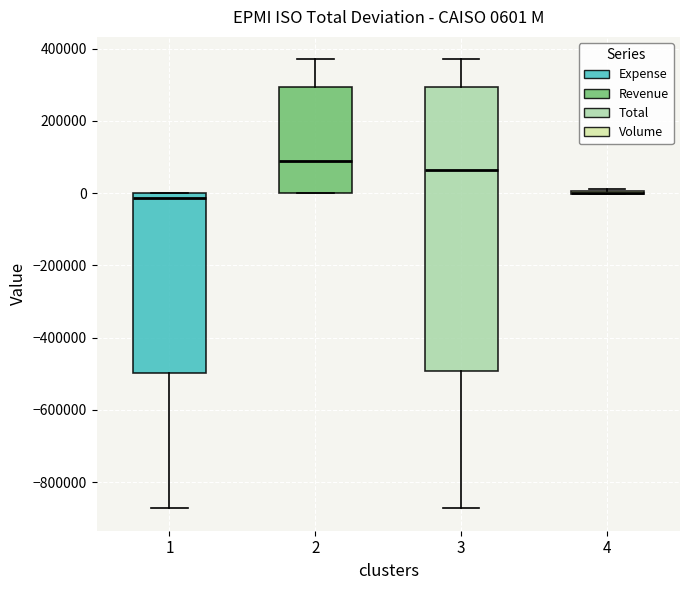

Comparing the boxes themselves (not the whiskers), which one is the tallest?

3